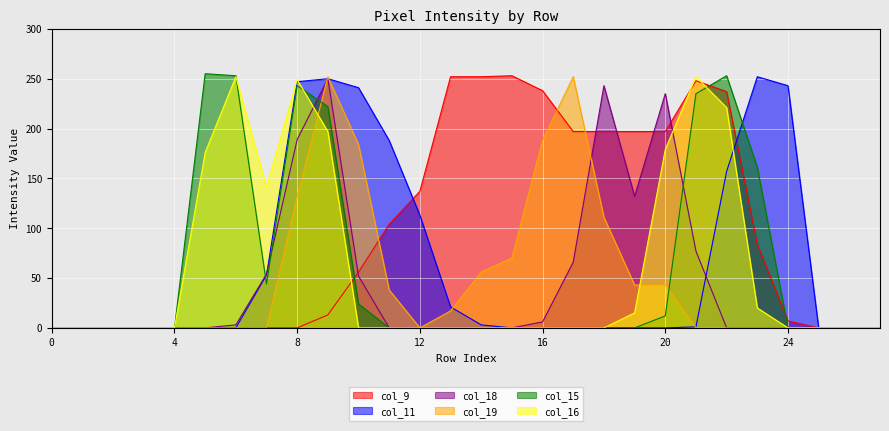

After their last crossing, which series has the higher values: col_16 or col_15?

col_15